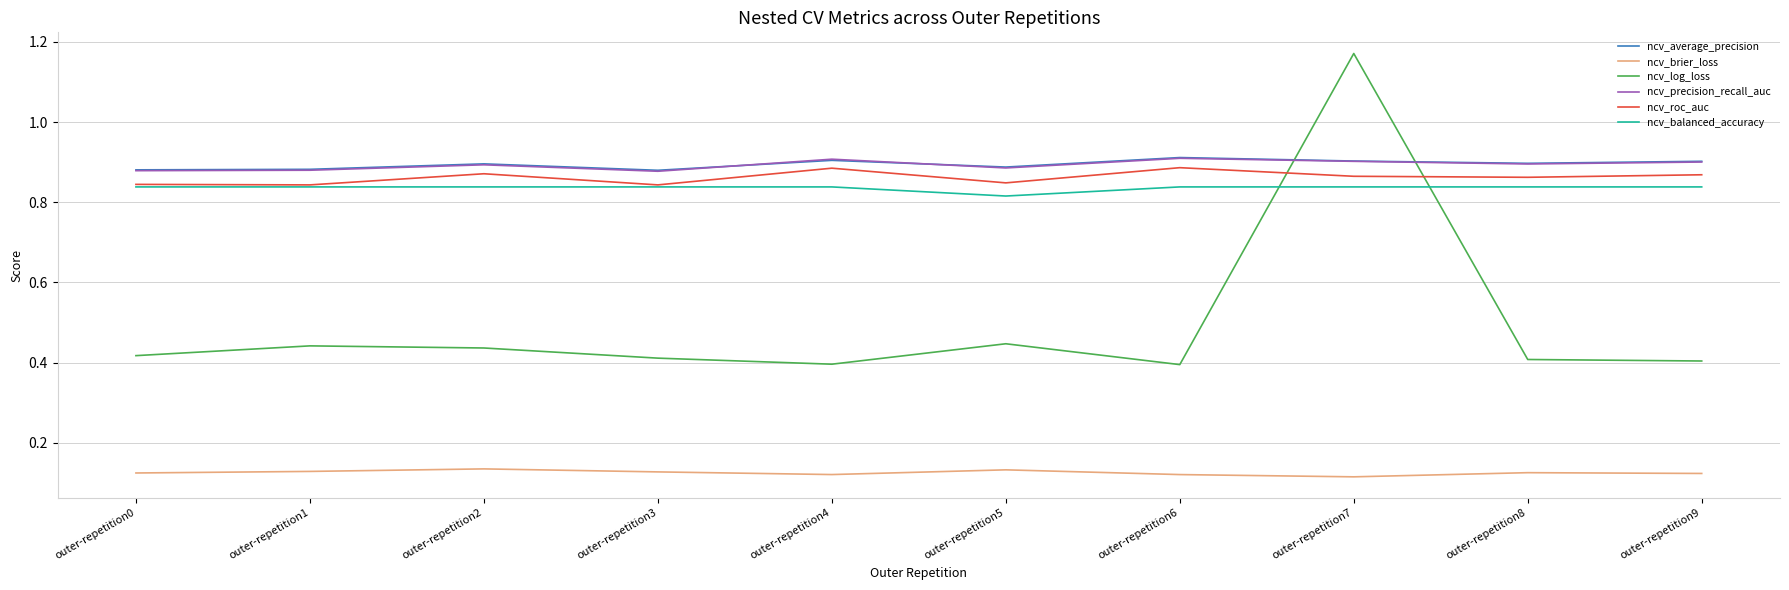

The value of ncv_average_precision at outer-repetition2 is 0.2. True or false?

False